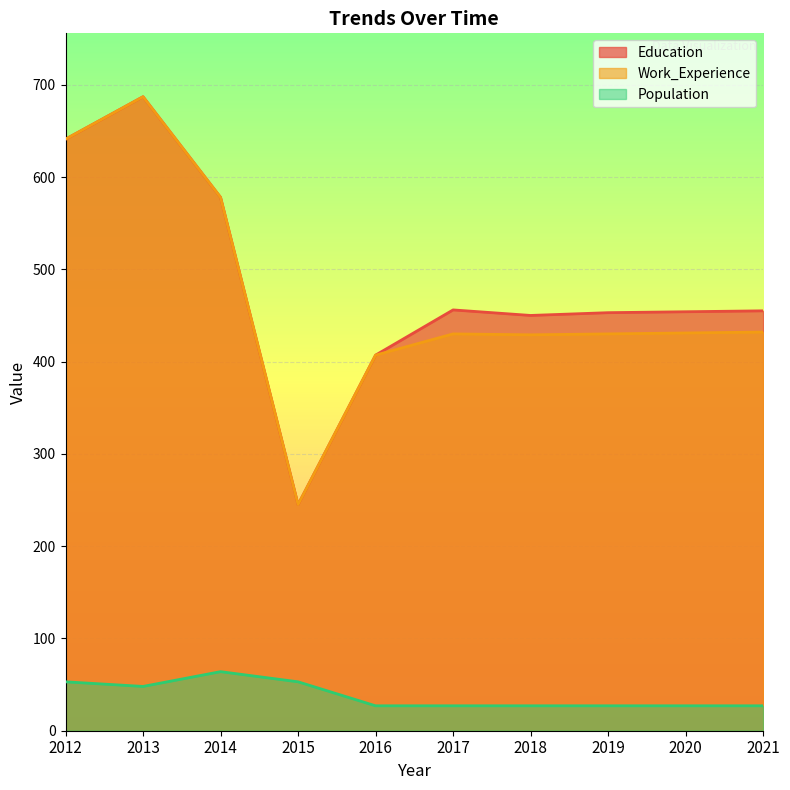

True or false: Education and Work_Experience intersect in this chart.

False